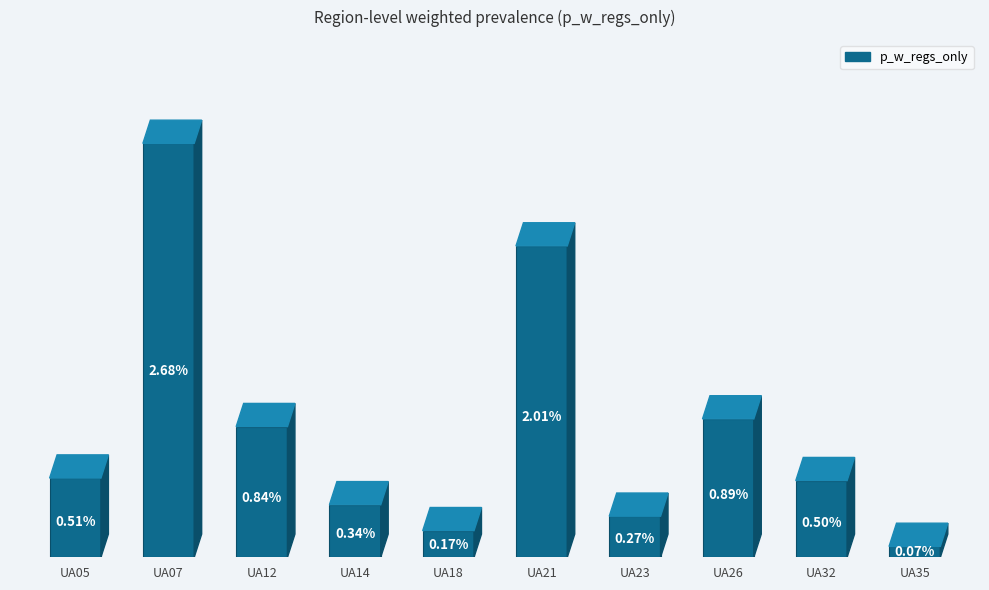

Which has a higher value, UA14 or UA05?

UA05